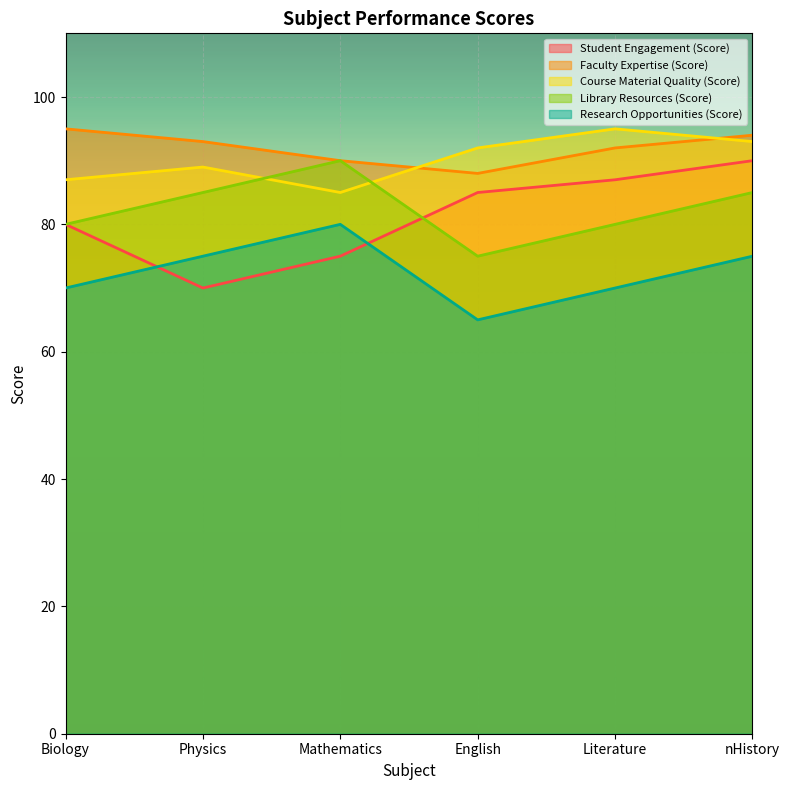

True or false: Library Resources (Score) has a value of 101 at English.

False